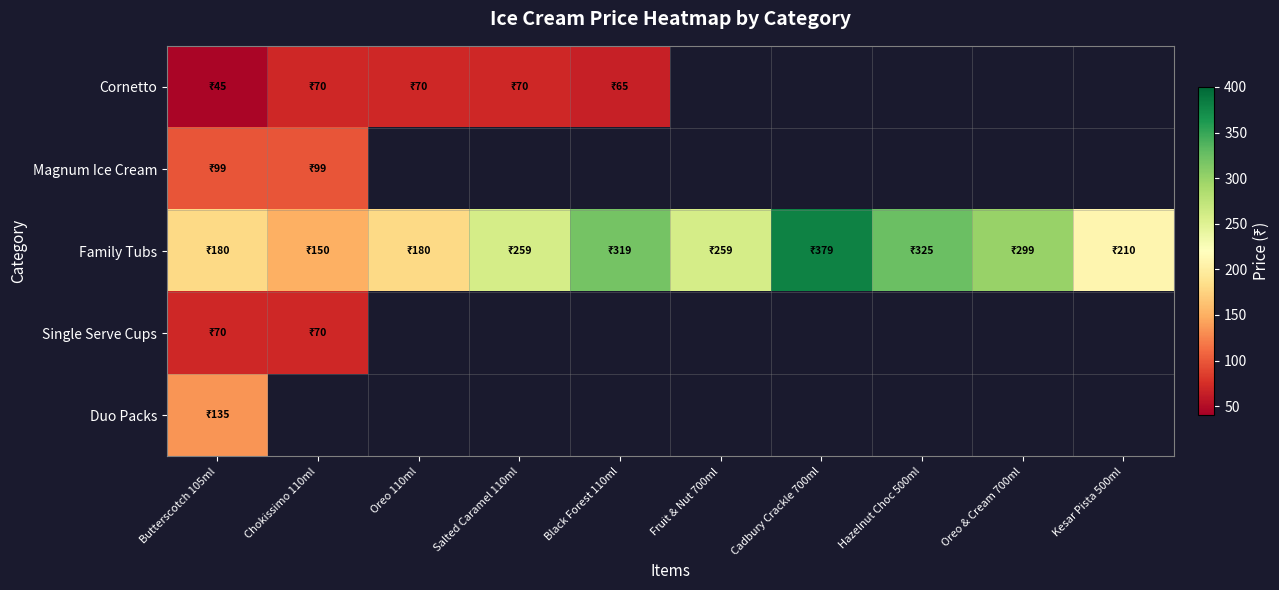

At how many categories does at least one series exceed 376?

1